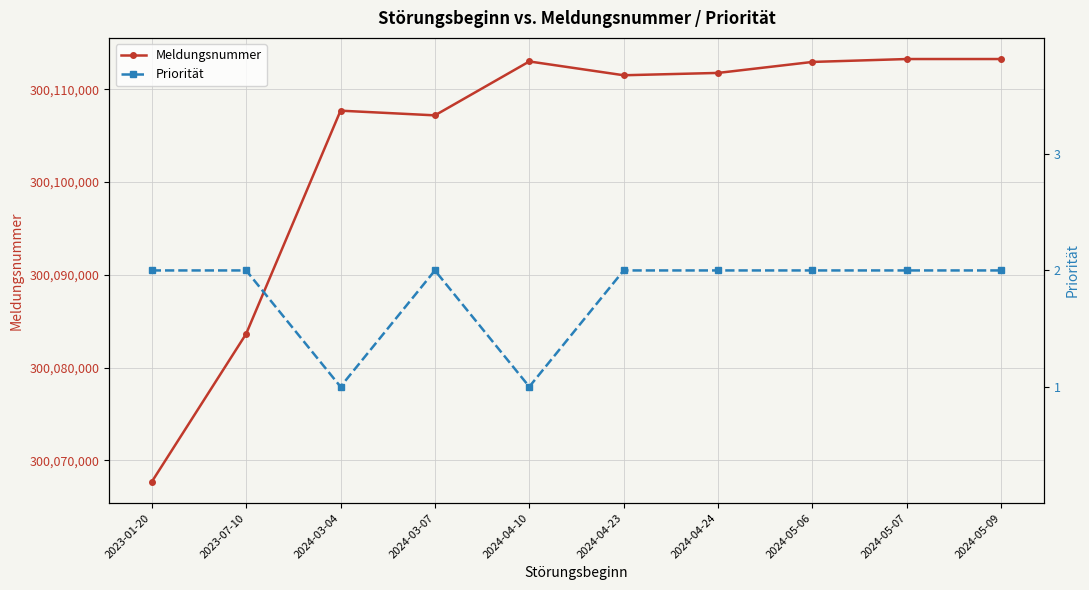

Count the Priorität values in the range 2 to 3.

8